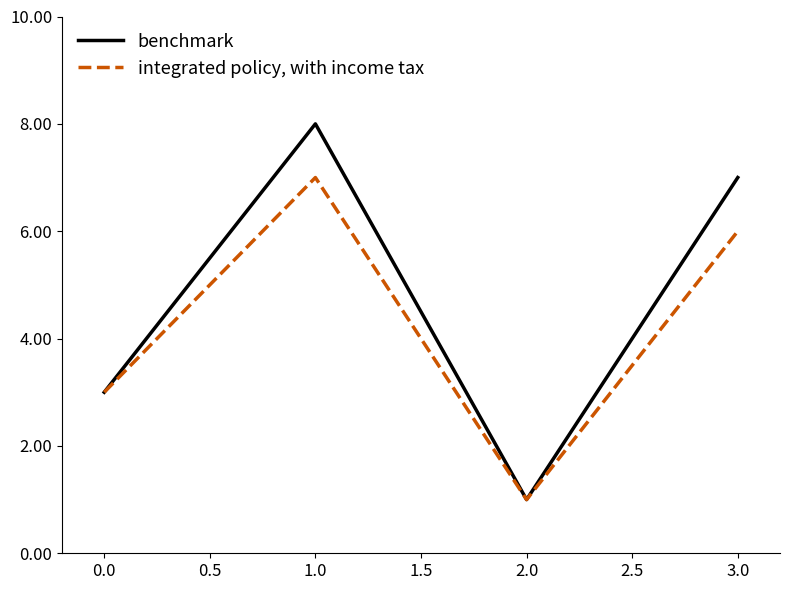

Which label corresponds to the smallest value in the chart?

2.0